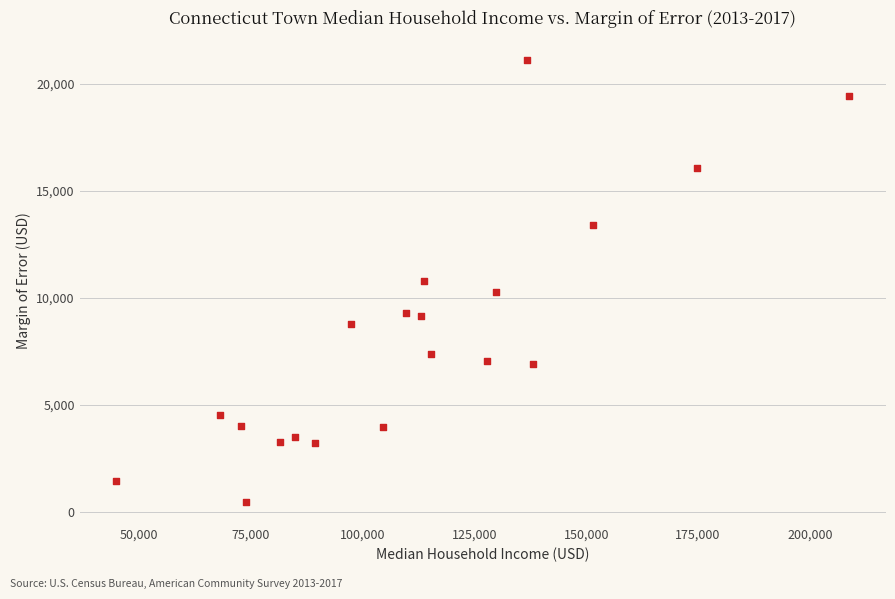

What is the range of Y values (max minus min)?

20669